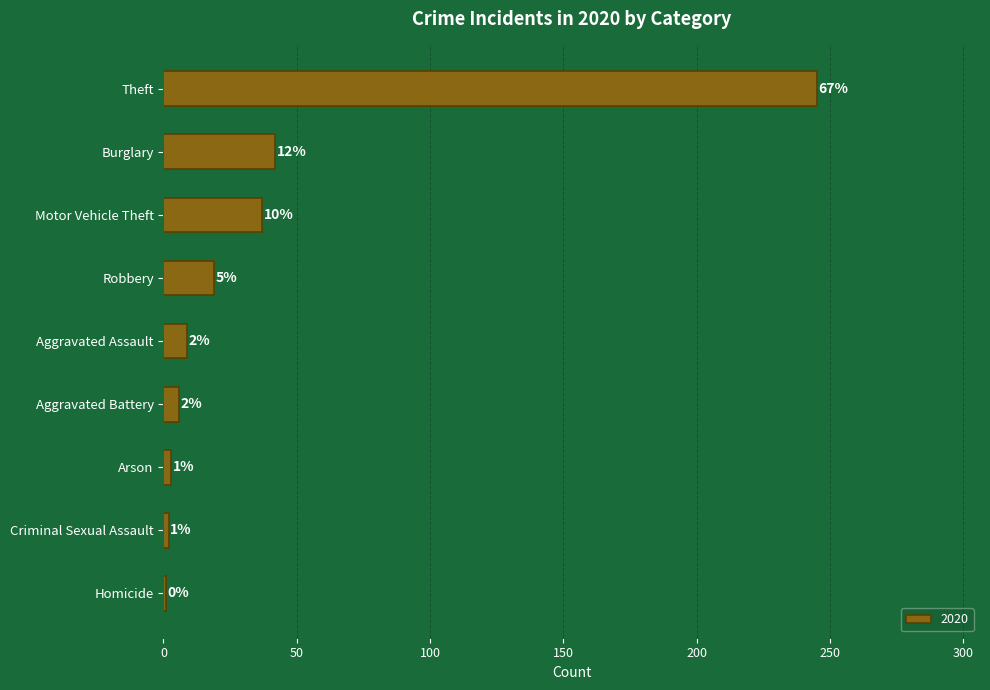

Does the chart contain any negative values?

No